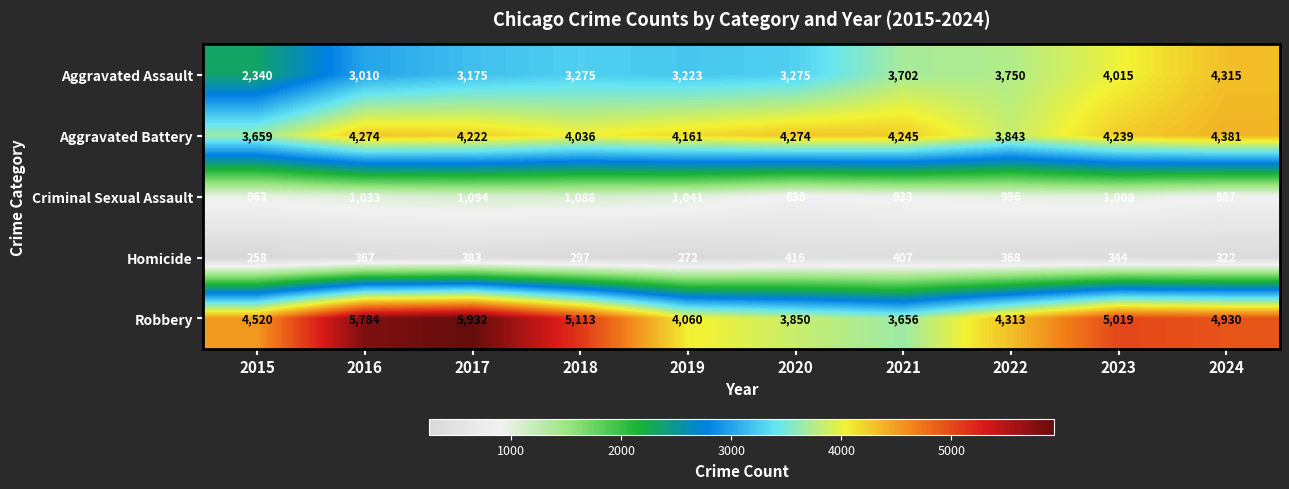

True or false: Criminal Sexual Assault has a value of 1008 at 2023.

True